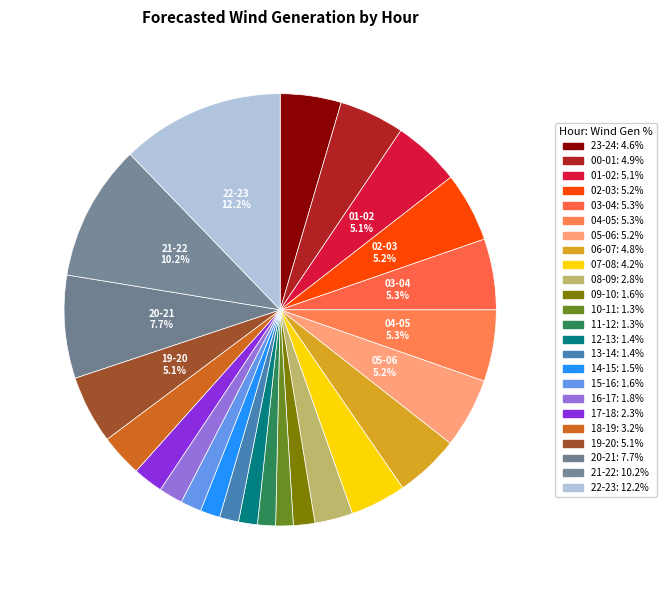

Rank the categories by value from lowest to highest.

10-11, 11-12, 12-13, 13-14, 14-15, 15-16, 09-10, 16-17, 17-18, 08-09, 18-19, 07-08, 23-24, 06-07, 00-01, 01-02, 19-20, 02-03, 05-06, 03-04, 04-05, 20-21, 21-22, 22-23